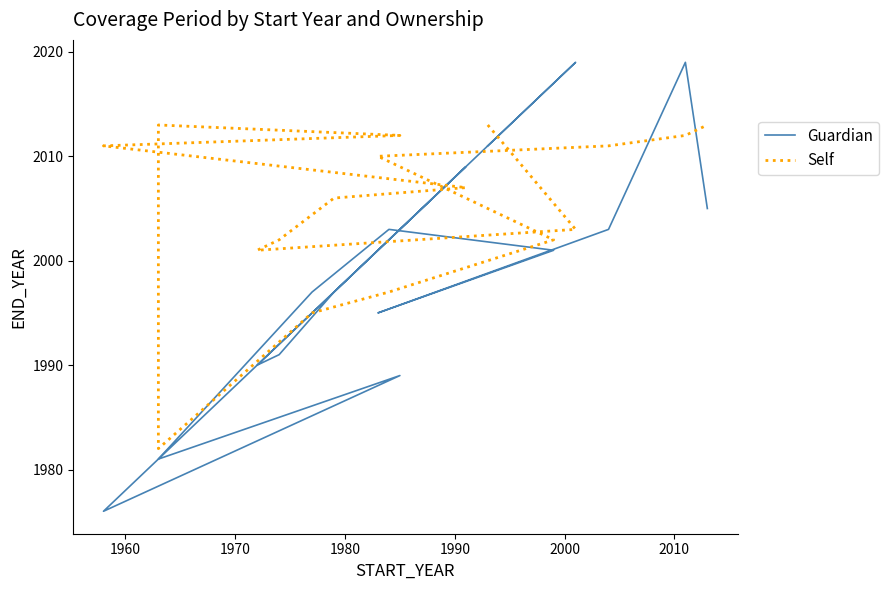

Which series has the largest range (max minus min)?

Guardian